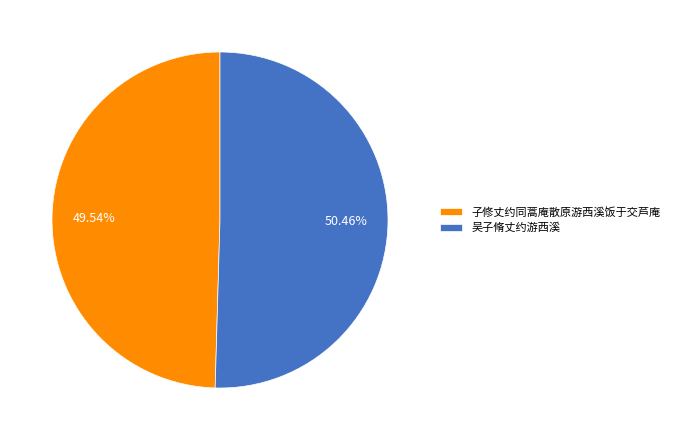

Do 子修丈约同蒿庵散原游西溪饭于交芦庵 and 吴子脩丈约游西溪 together represent more than half of the pie?

Yes